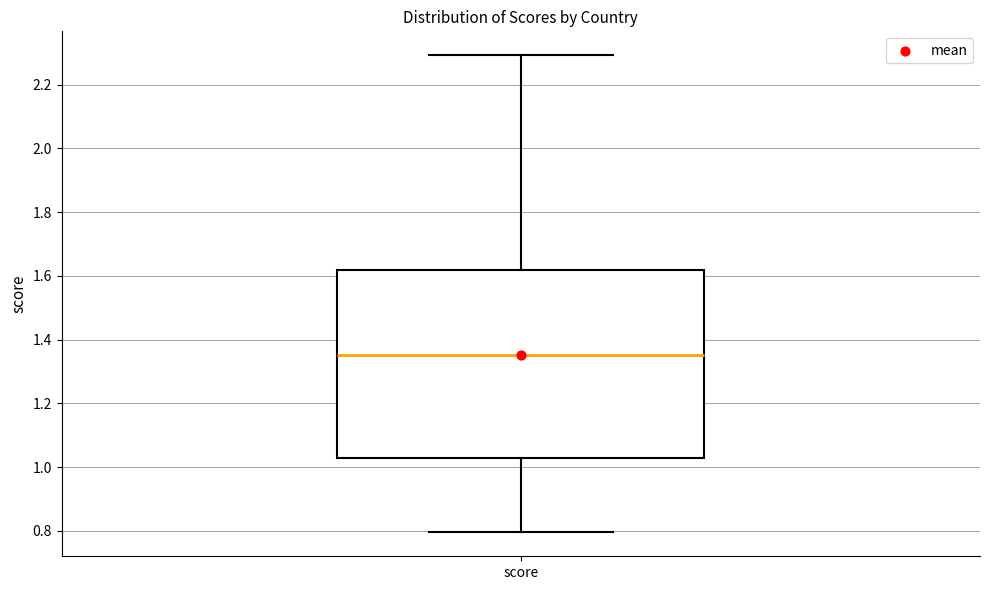

Where is the lower edge of the box for score on the y-axis? The values are not printed on the chart, so give them approximately, as read against the axis.

1.02